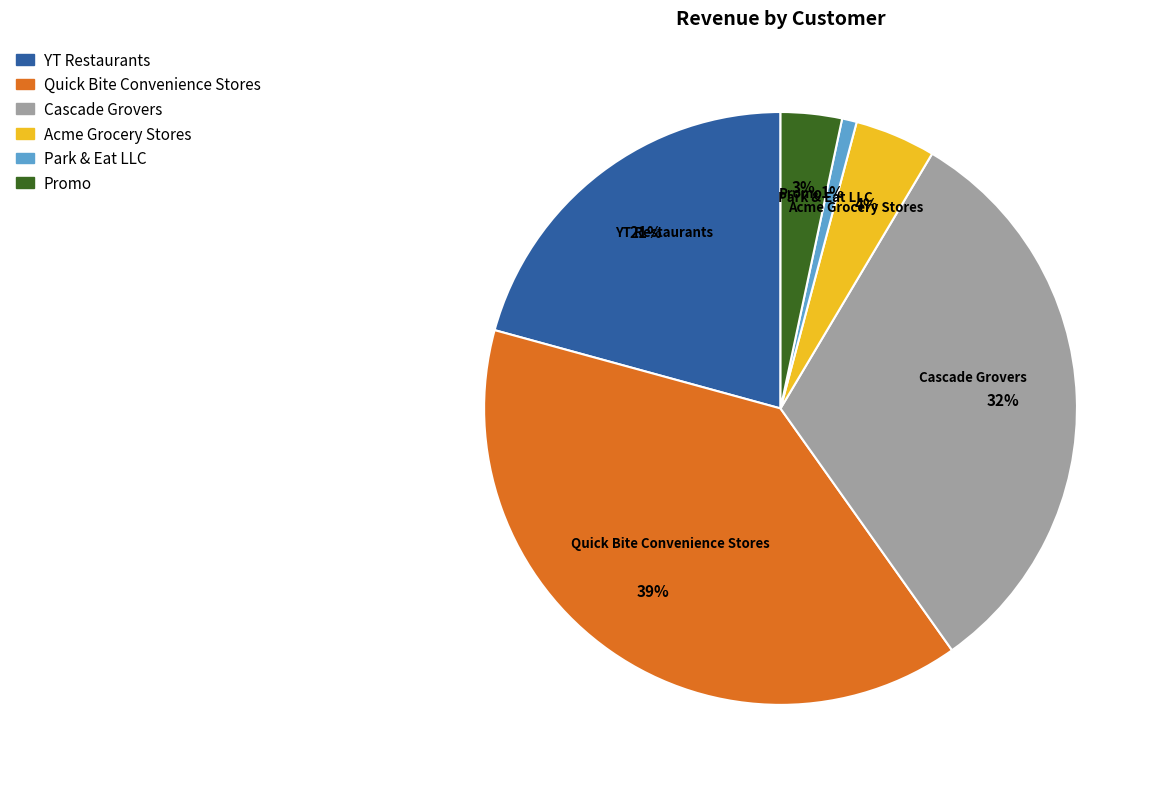

Count the number of slices in the pie.

6